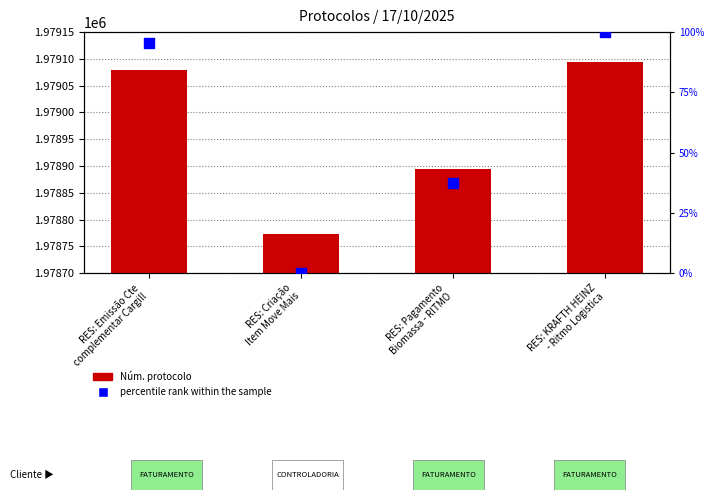

What is the total value across all series at RES: Emissão Cte
complementar Cargill?

1979175.3